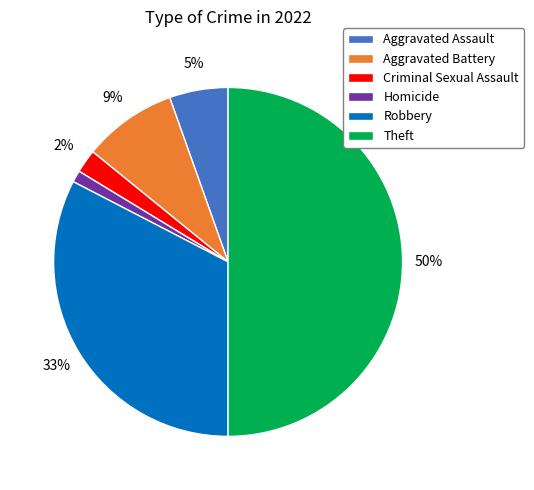

Rank the categories by value from lowest to highest.

Homicide, Criminal Sexual Assault, Aggravated Assault, Aggravated Battery, Robbery, Theft